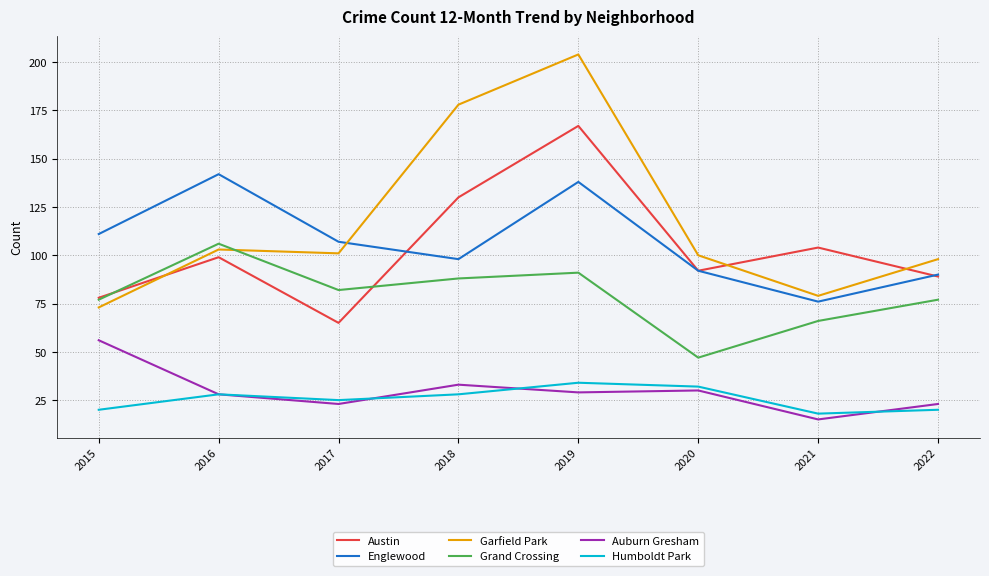

How many series are shown in this chart?

6